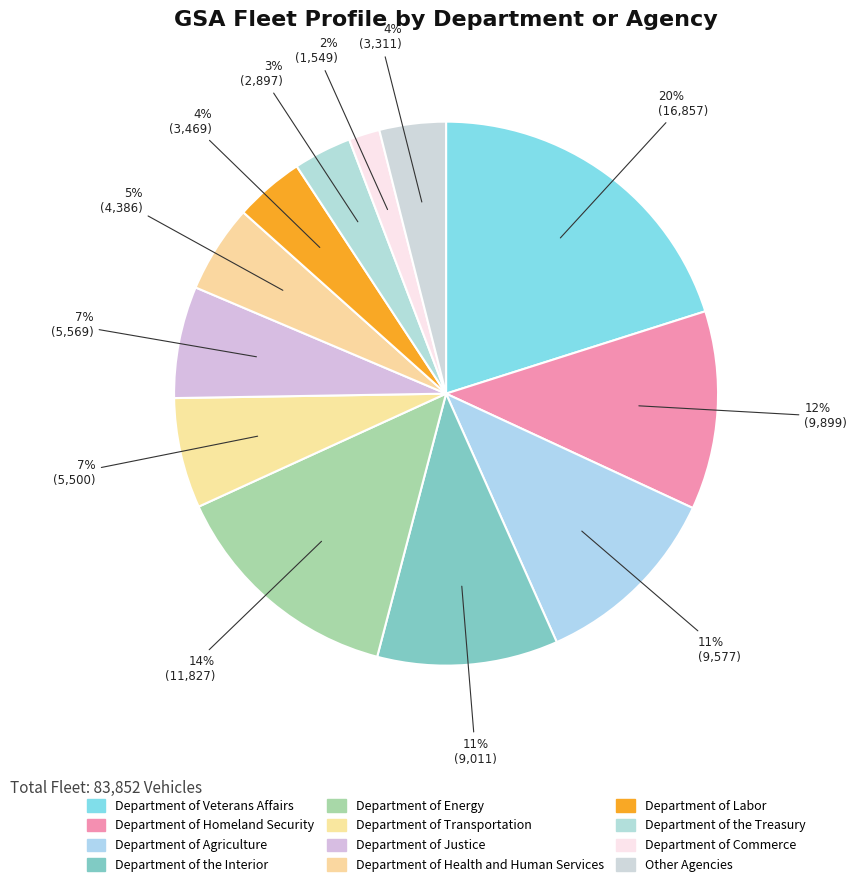

How many segments does this pie chart have?

12